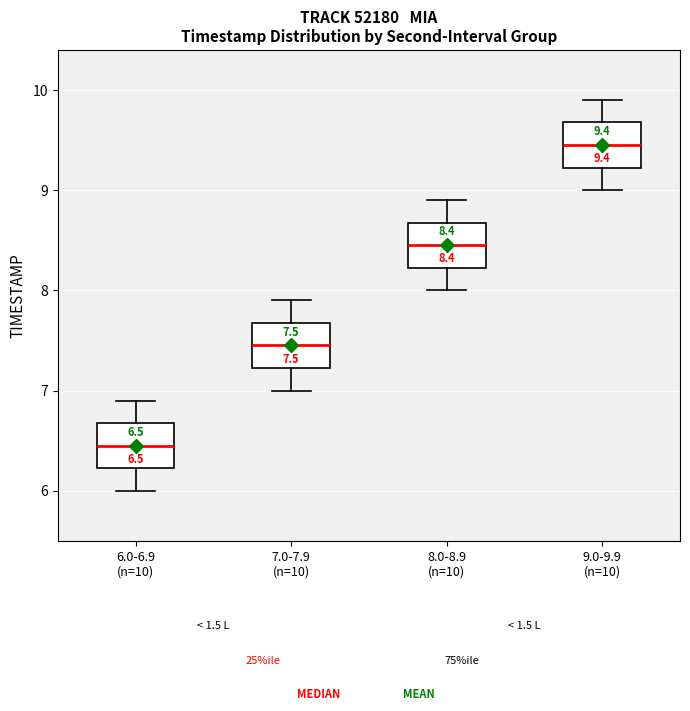

Which box has the highest median line?

9.0-9.9 (n=10)